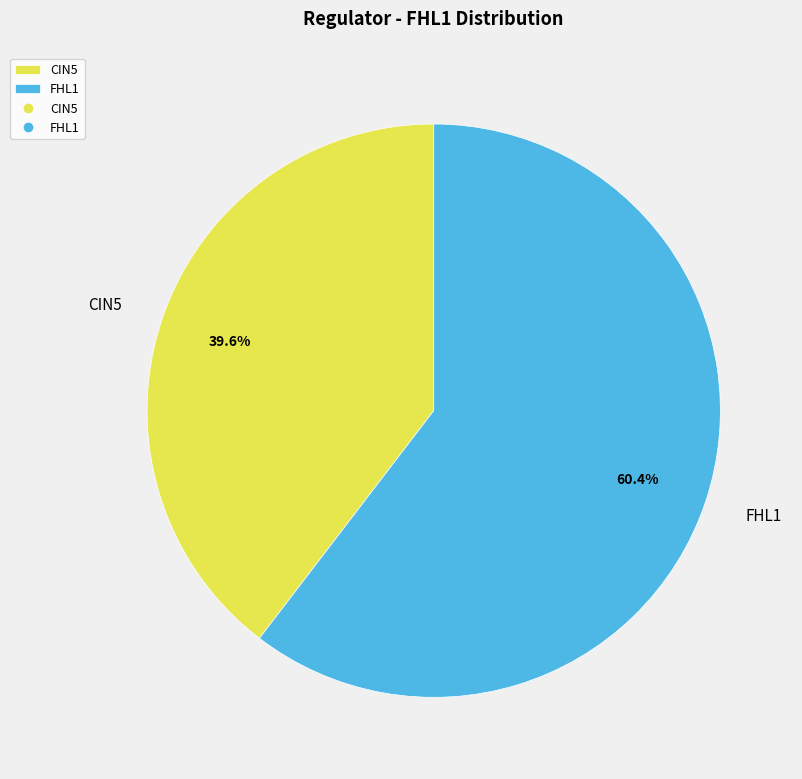

Do FHL1 and CIN5 together represent more than half of the pie?

Yes